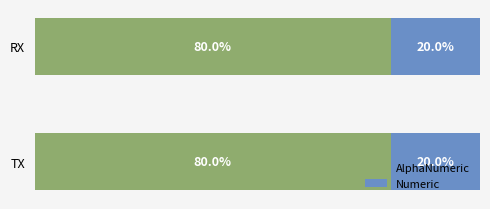

Reading left to right, extract all data points from this chart.

AlphaNumeric: TX=8	RX=8
Numeric: TX=2	RX=2